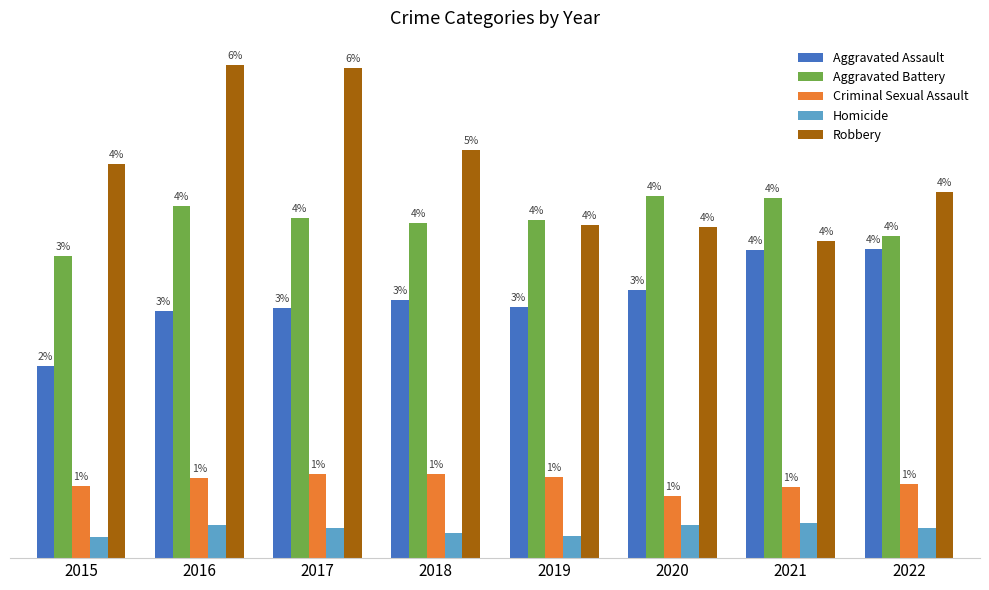

What is the sum of the Criminal Sexual Assault values at 2017 and 2016?

3280